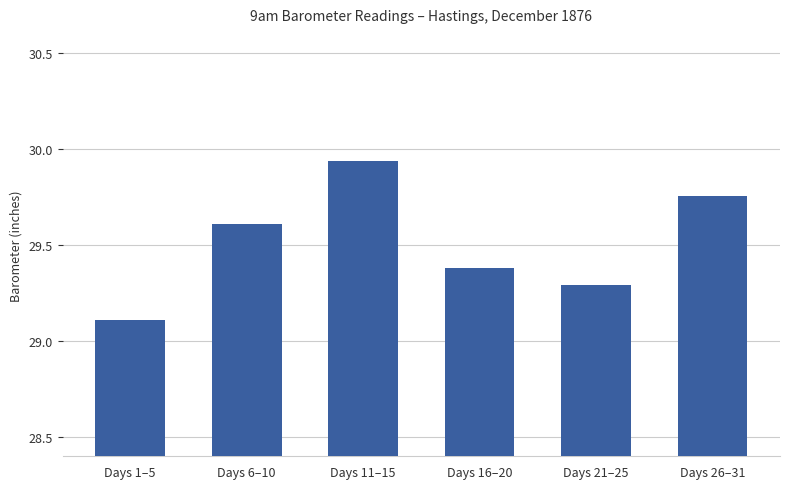

True or false: the data shows 11.7 at Days 26–31.

False